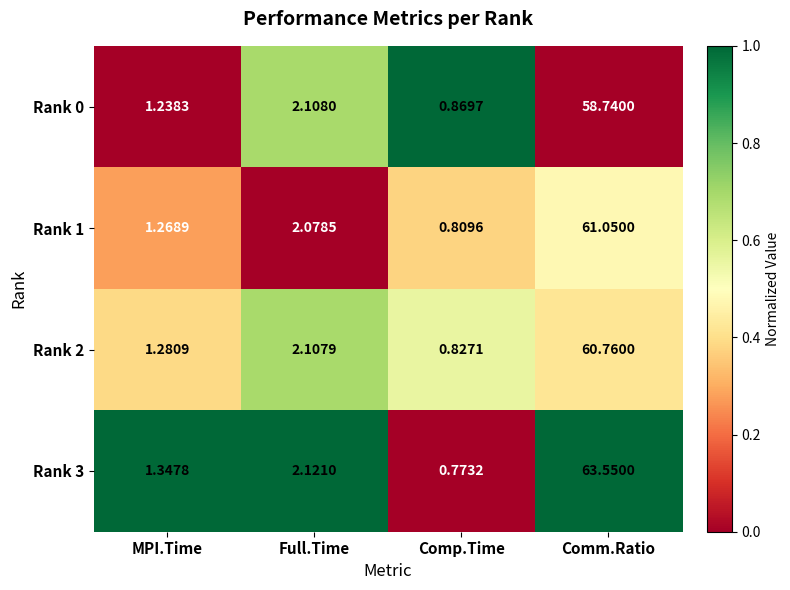

How many categories are shown in the chart?

4